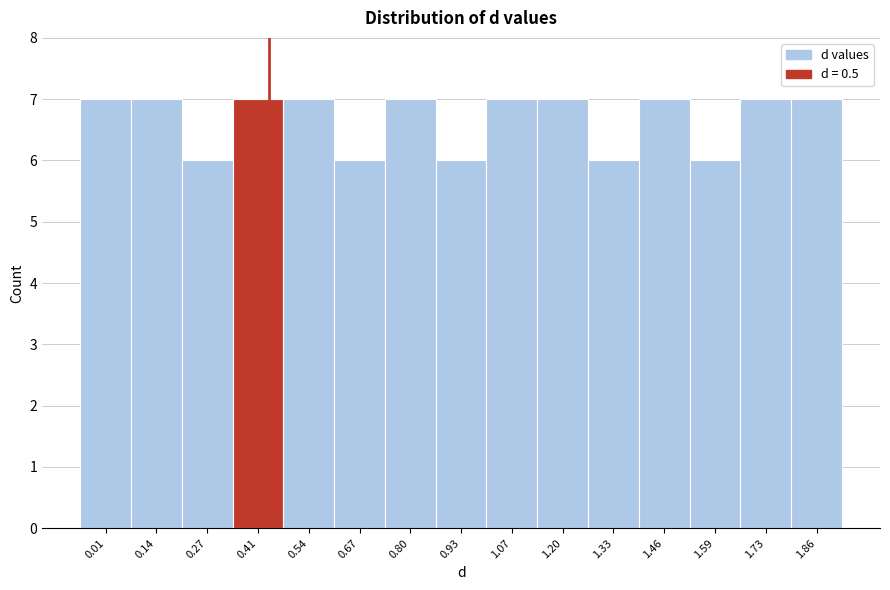

Reading right to left, what are all the values shown in this chart?

7	7	6	7	6	7	7	6	7	6	7	7	6	7	7